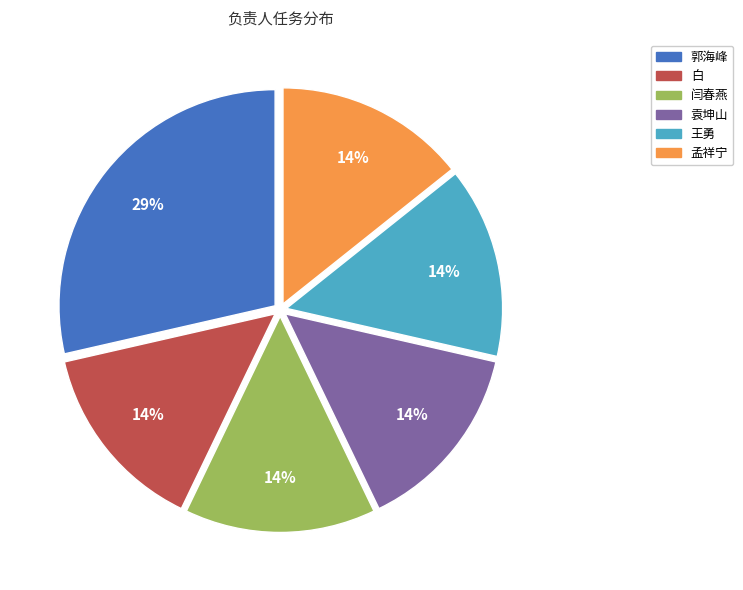

Which category has the biggest portion of the pie?

郭海峰